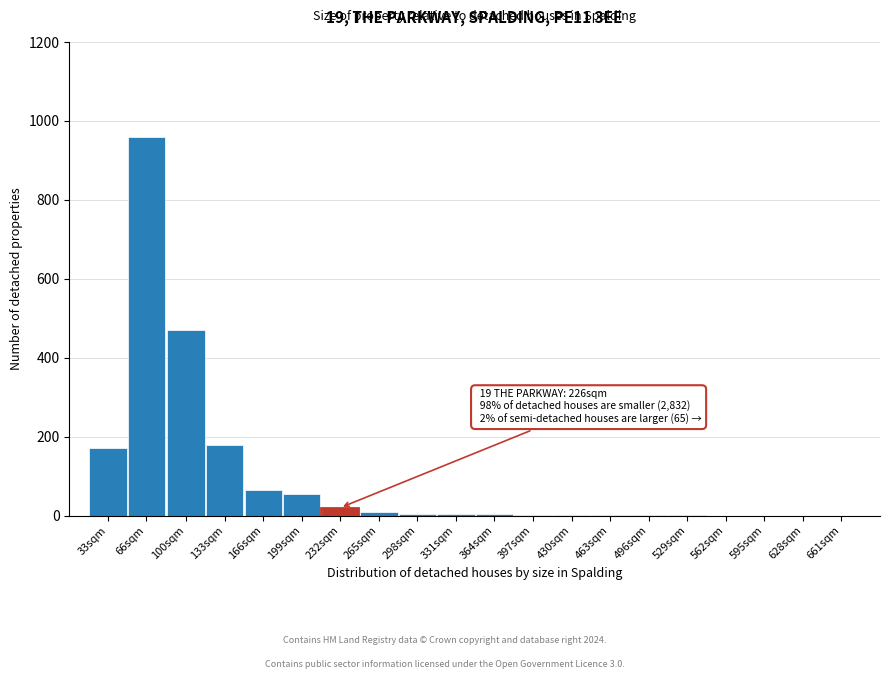

Which category has the highest value across all series?

66sqm